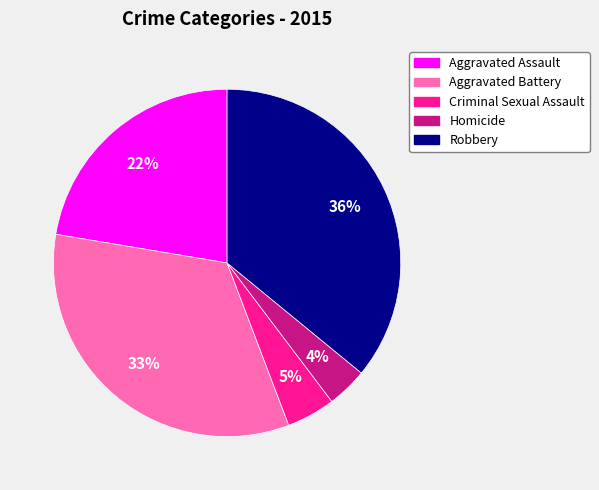

To the nearest percent, what percentage of the pie is Criminal Sexual Assault?

5%